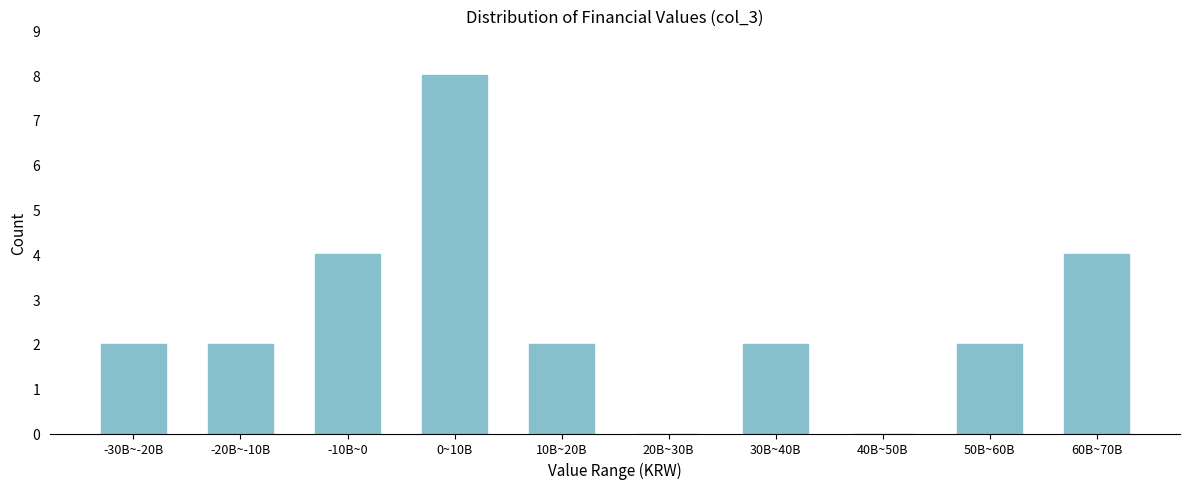

Reading right to left, list all the values displayed in this chart.

60B~70B=4	50B~60B=2	40B~50B=0	30B~40B=2	20B~30B=0	10B~20B=2	0~10B=8	-10B~0=4	-20B~-10B=2	-30B~-20B=2